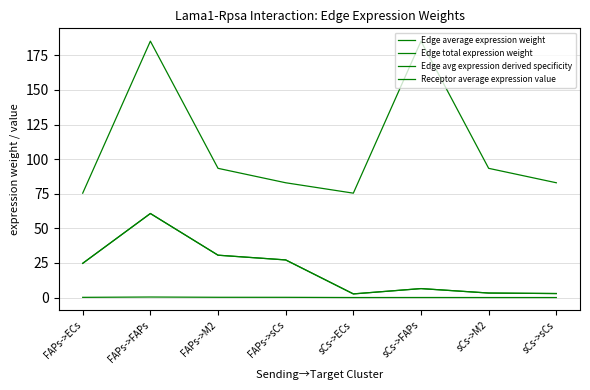

At which label does Edge average expression weight first exceed 24?

FAPs->ECs